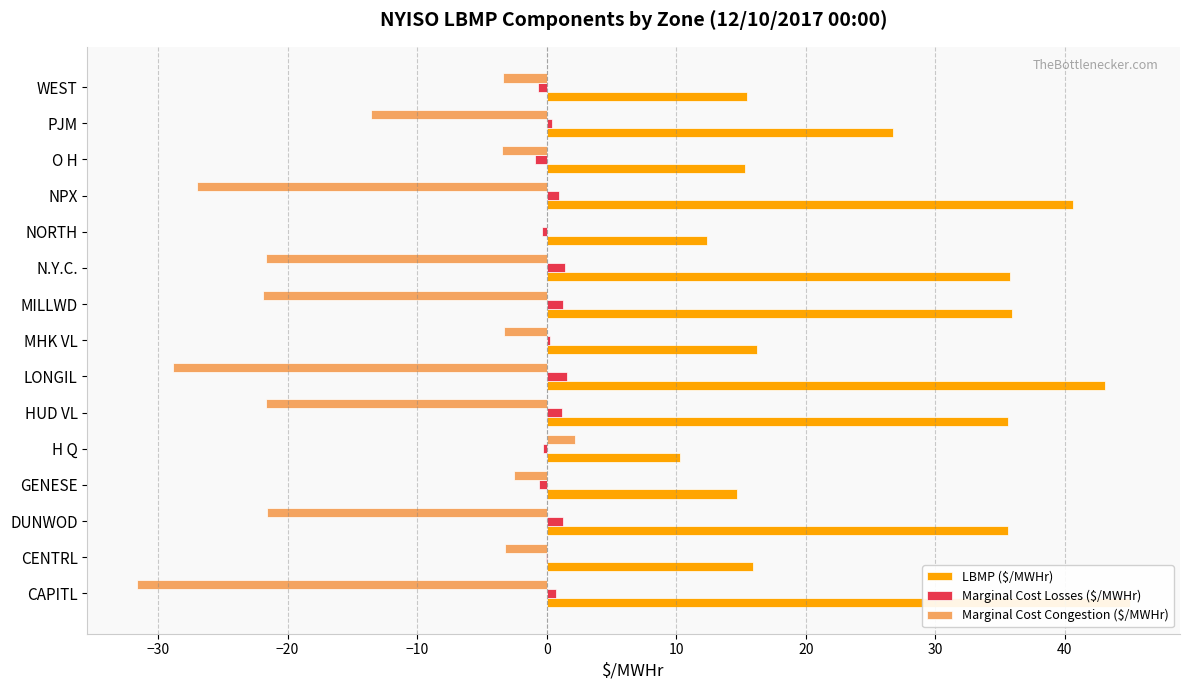

List the series in order of their peak value, lowest first.

Marginal Cost Losses ($/MWHr), Marginal Cost Congestion ($/MWHr), LBMP ($/MWHr)